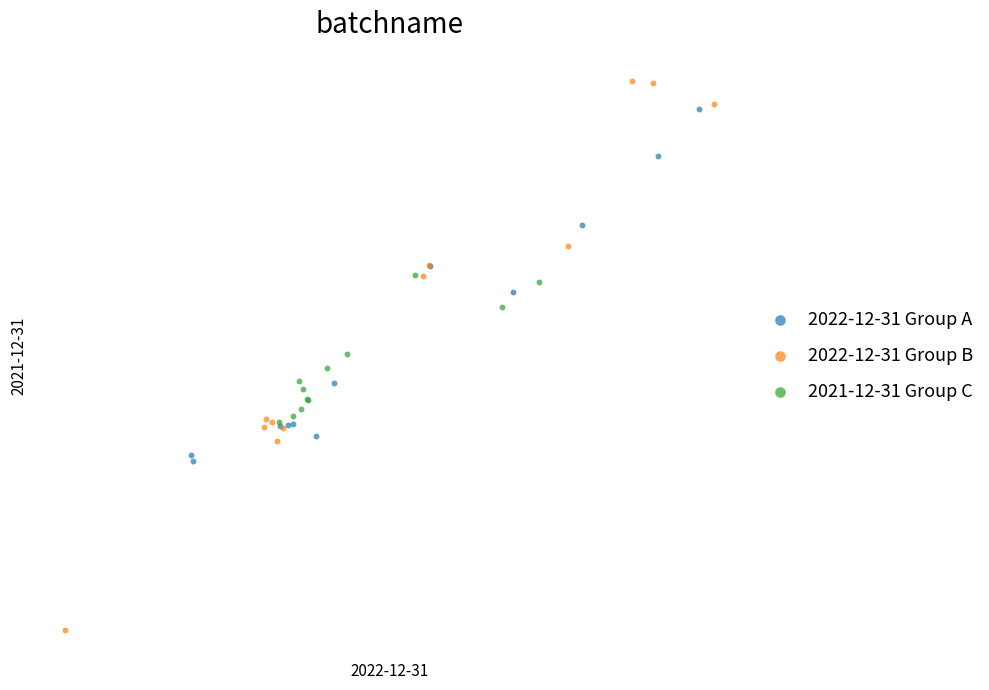

What are all the series names shown in the legend?

2022-12-31 Group A, 2022-12-31 Group B, 2021-12-31 Group C